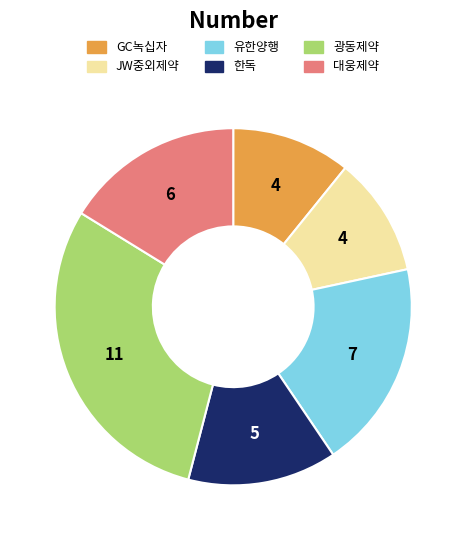

Approximately how many times larger is the value at GC녹십자 compared to 유한양행?

0.6